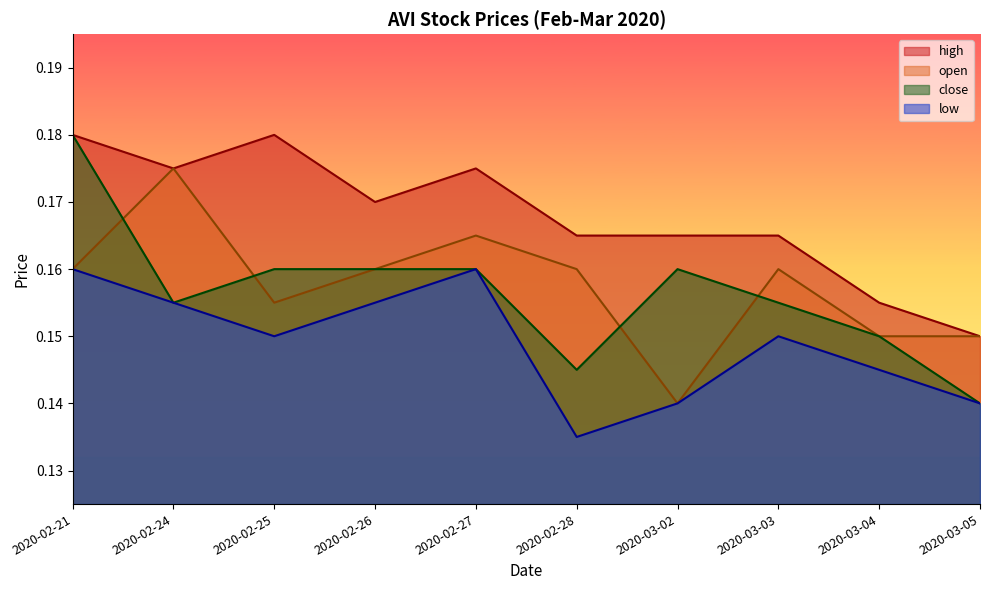

What is the label of the 5th point from the left?

2020-02-27